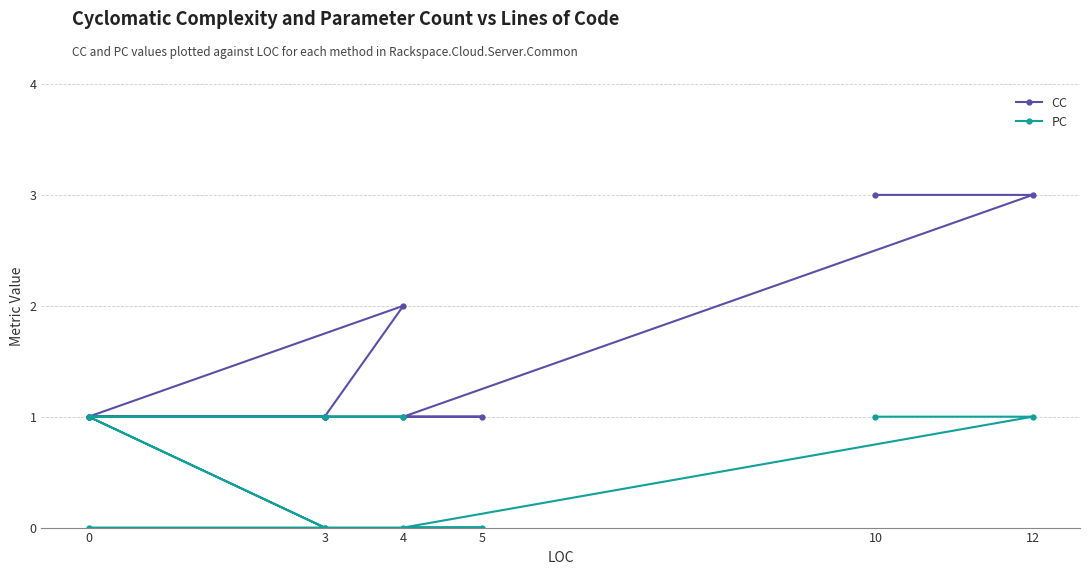

Which has a higher value, 3 or 4?

4